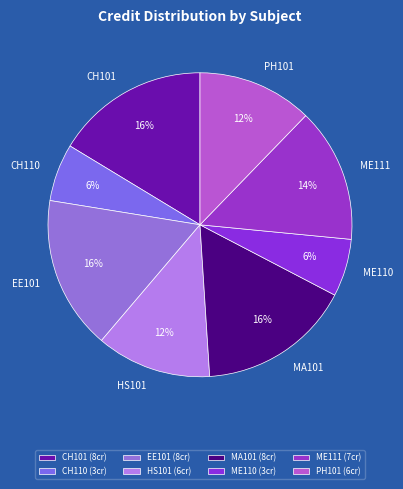

To the nearest percent, what portion does ME110 represent?

6%